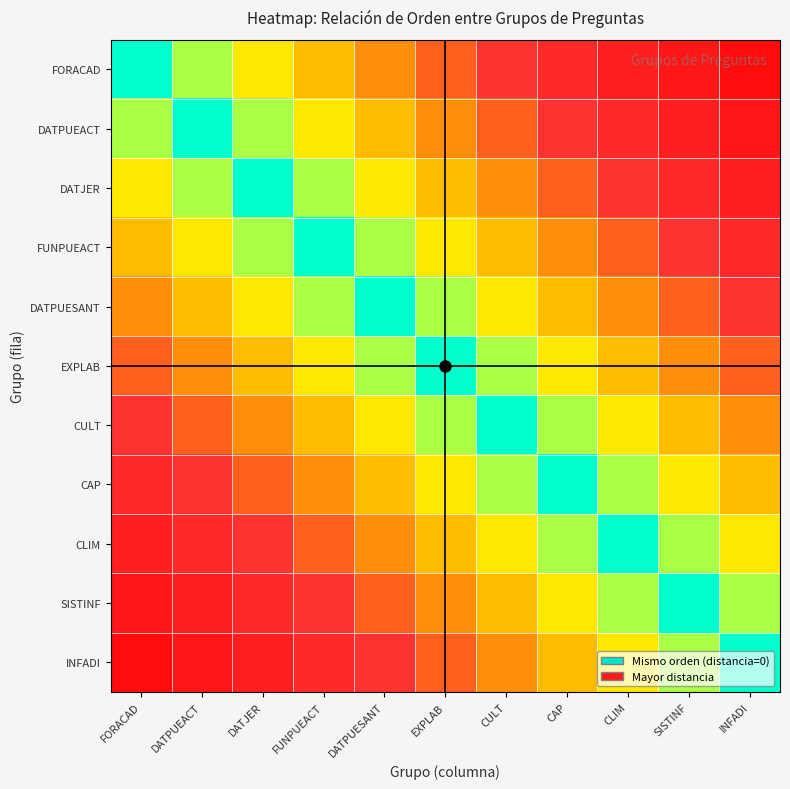

What is the difference between the highest and lowest values at SISTINF?

0.9